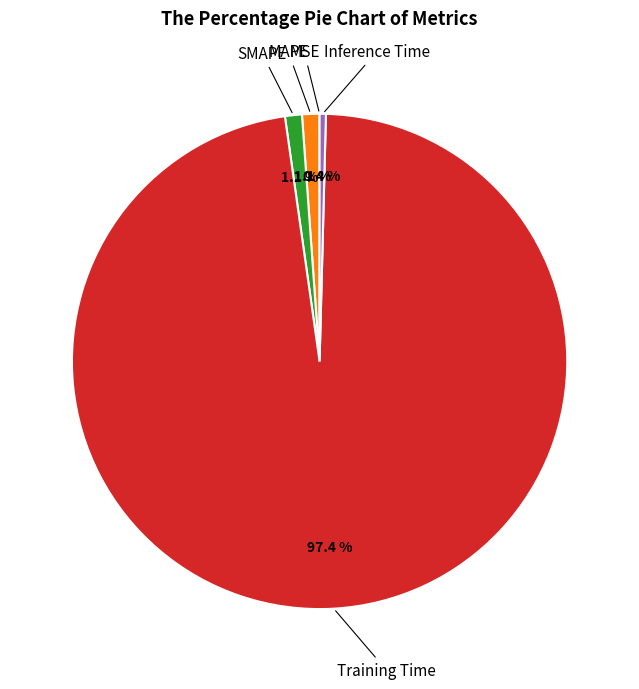

Is Training Time the majority of the pie?

Yes